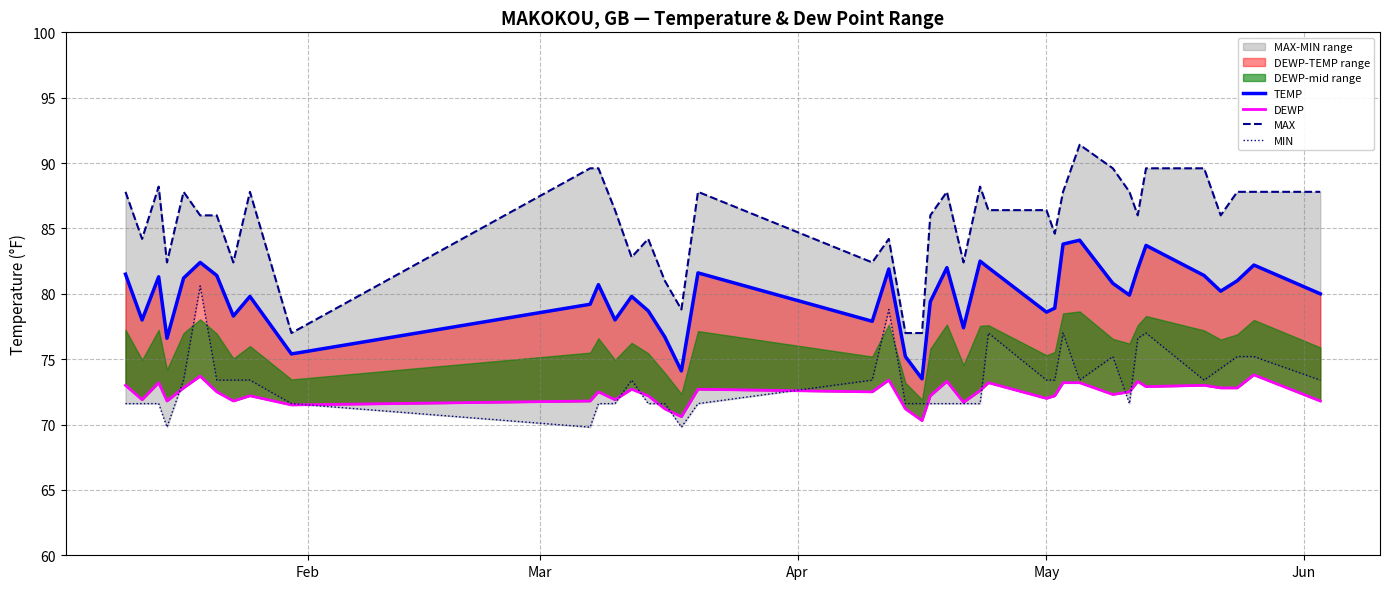

How many lines are shown in the chart?

4